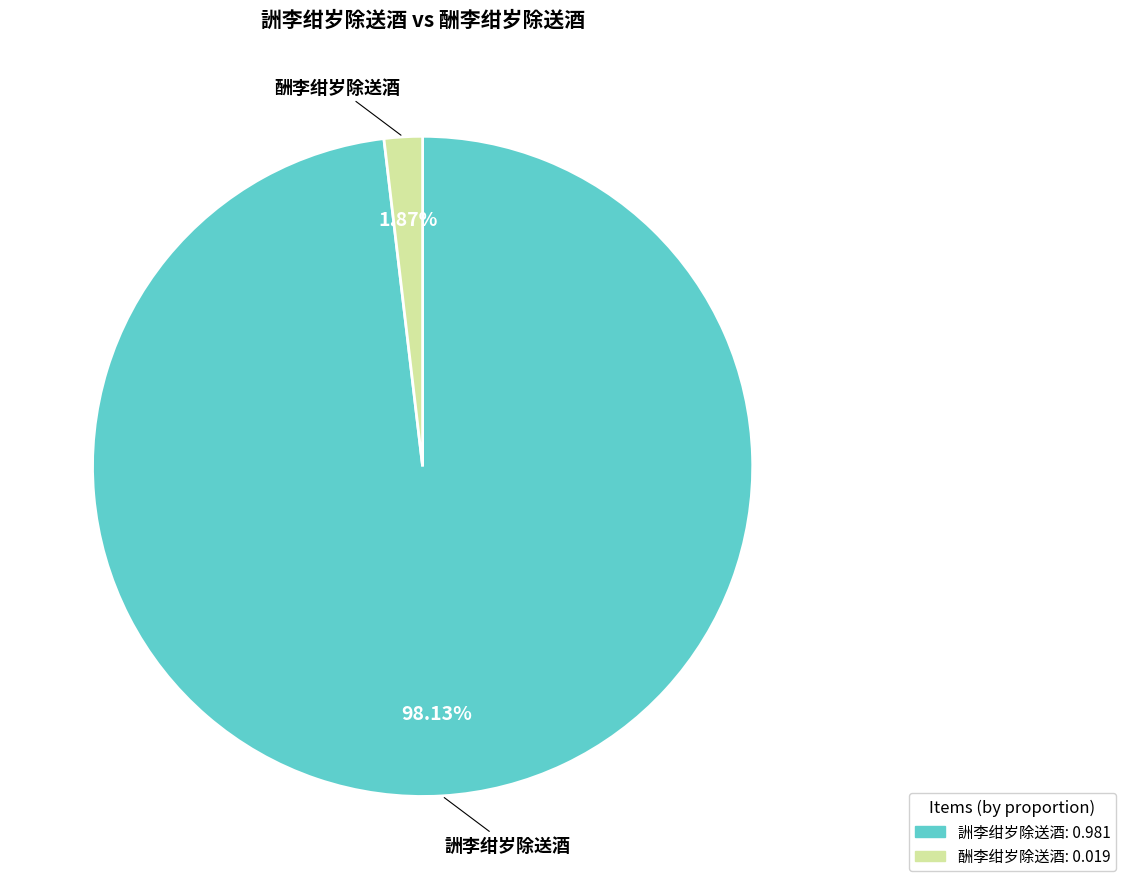

To the nearest percent, what portion does 詶李绀岁除送酒 represent?

98%